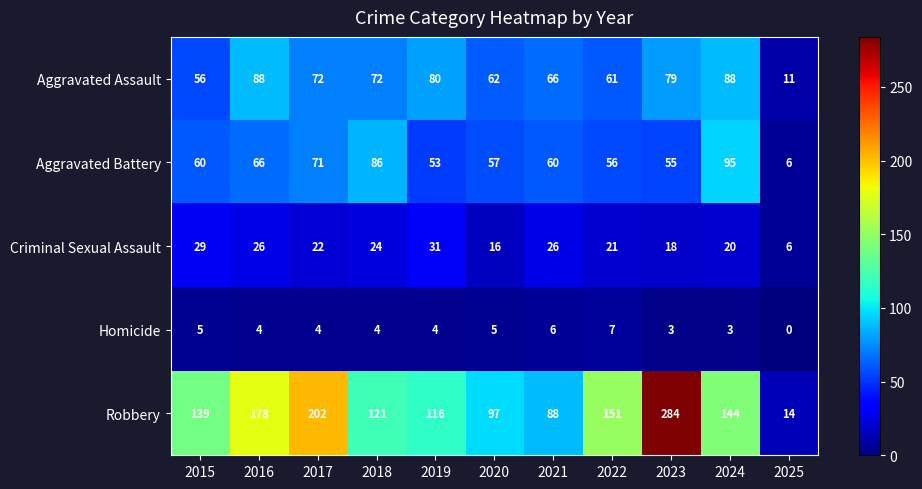

Between 2016 and 2019, which series saw the biggest shift?

Robbery